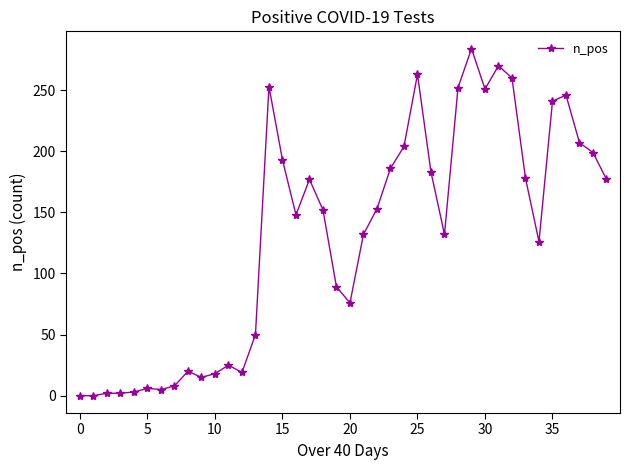

What is the value of the 37th point from the left?

246